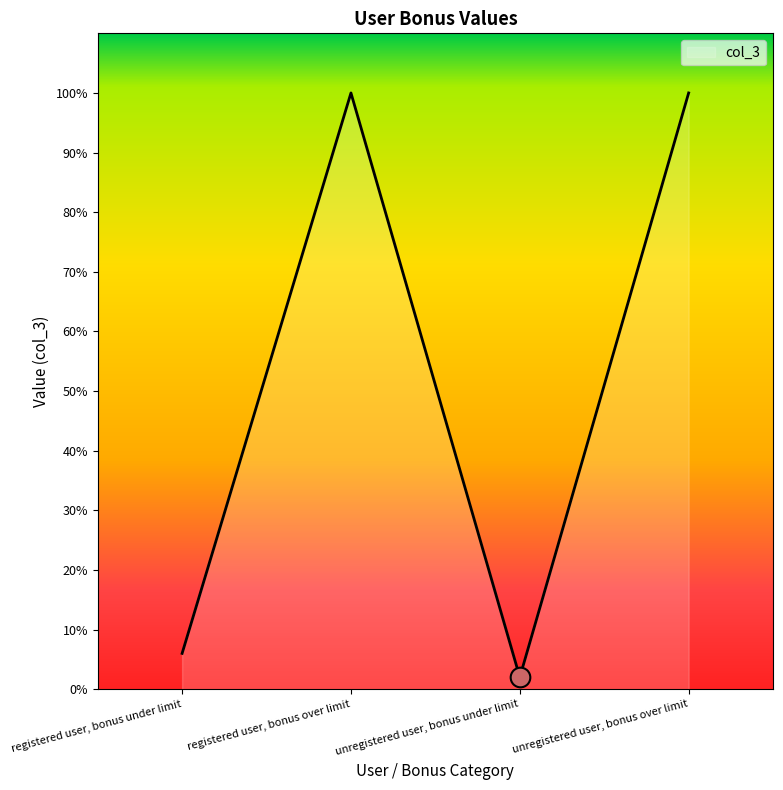

Which has a higher value, unregistered user, bonus under limit or registered user, bonus under limit?

registered user, bonus under limit